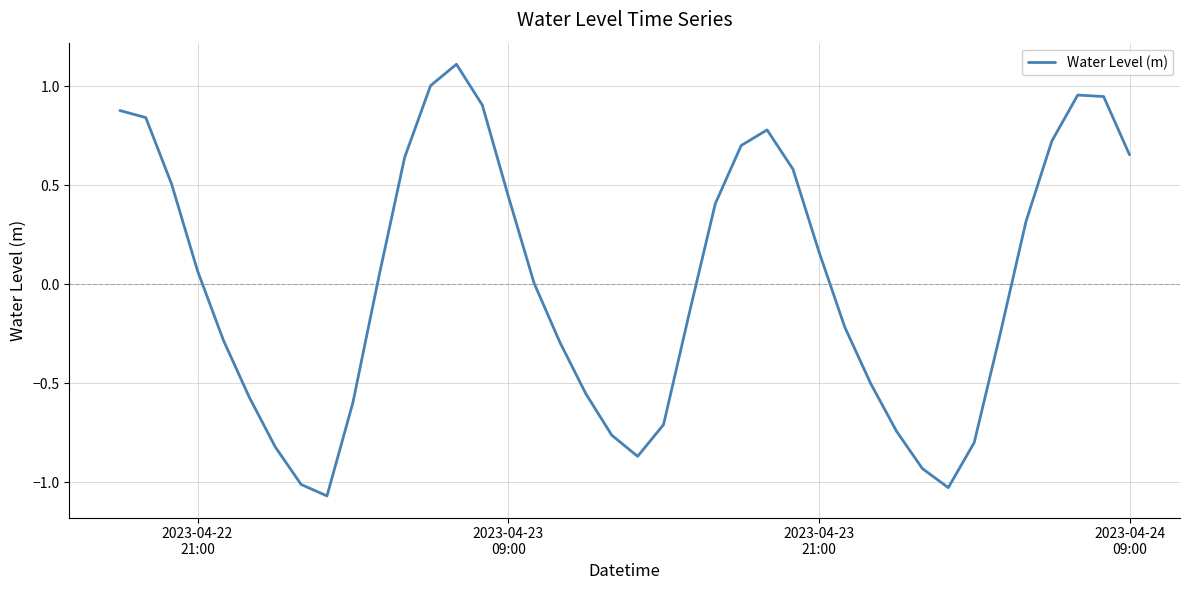

What is the difference between the second highest and second lowest values?

2.0